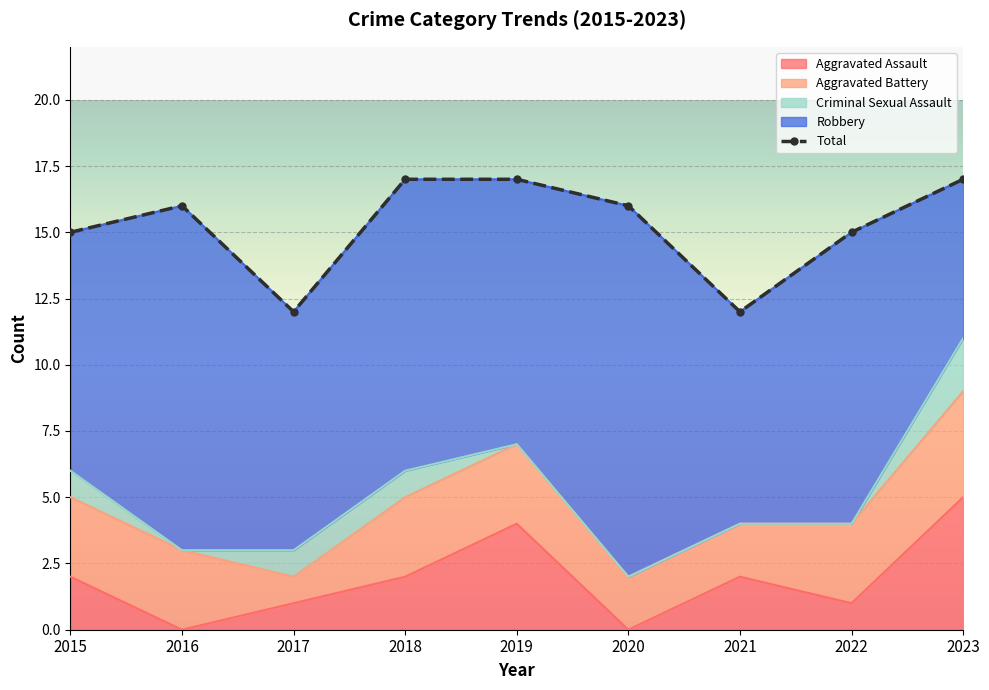

What is the spread (max minus min) of values at 2023?

15